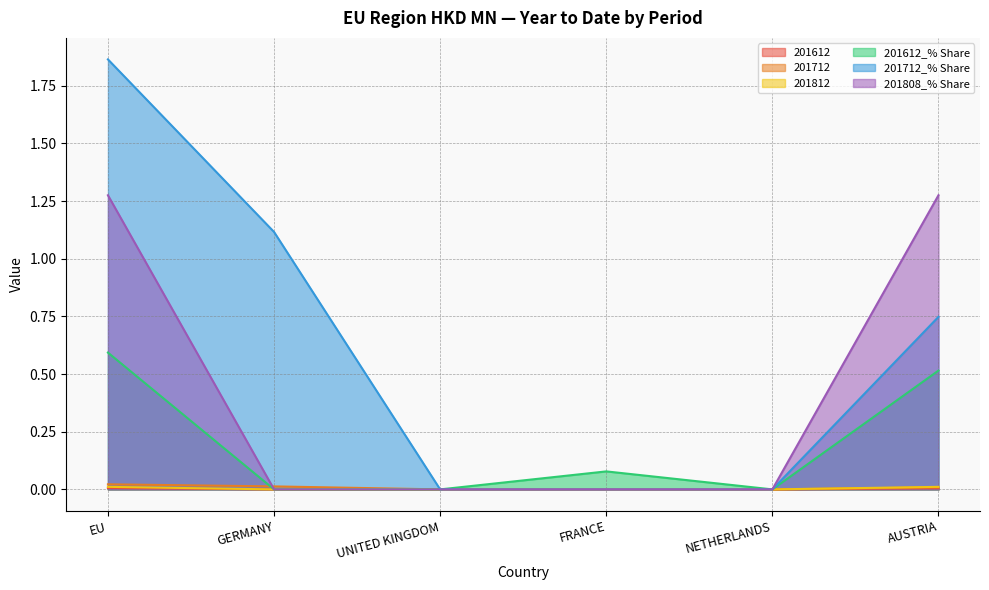

What is the label of the 2nd point from the left?

GERMANY